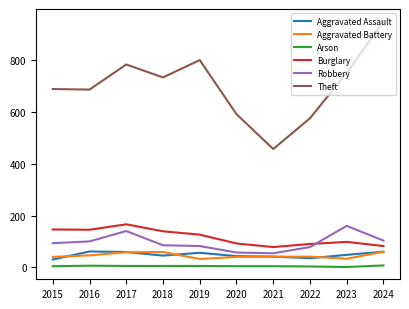

Which category has the highest value in the Theft series?

2024